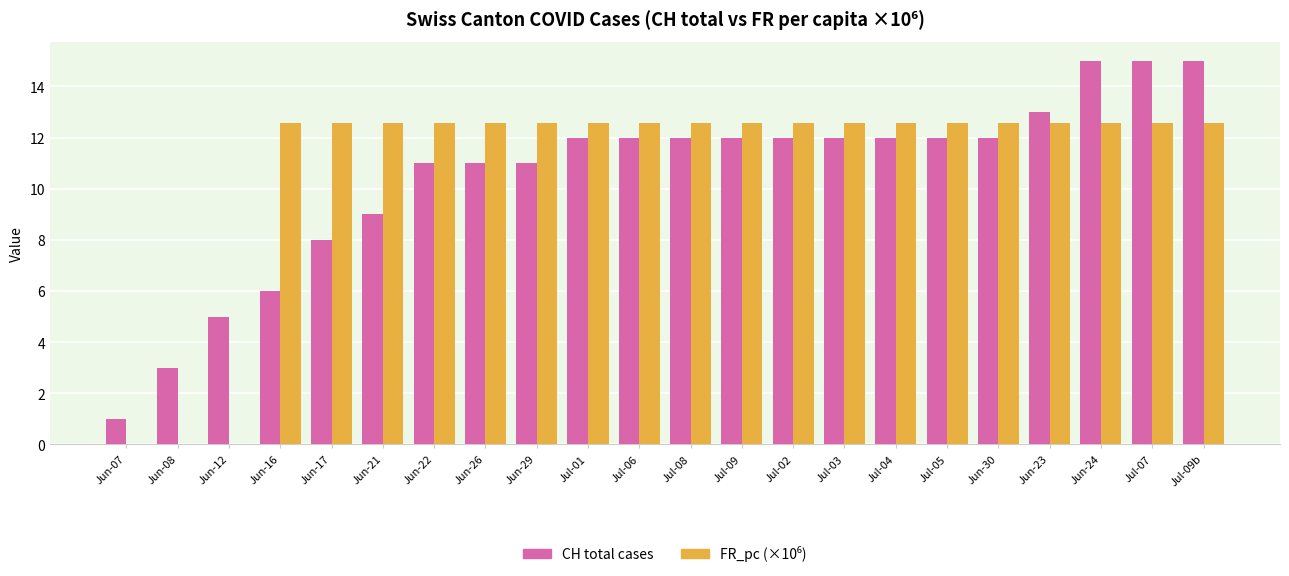

What is the total value across all series at Jun-29?

23.6